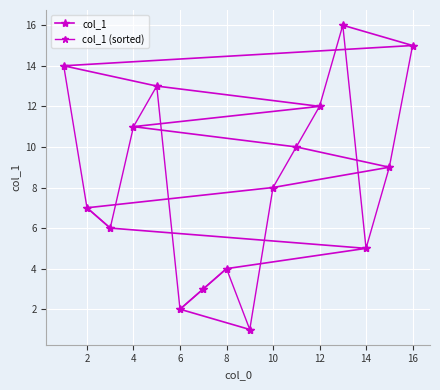

What is the difference between the maximum and minimum values in the col_1 (sorted) series?

15